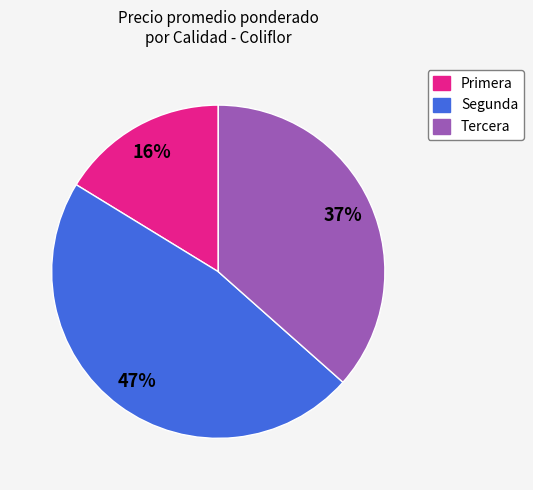

What percentage is the Segunda slice, to the nearest percent?

47%